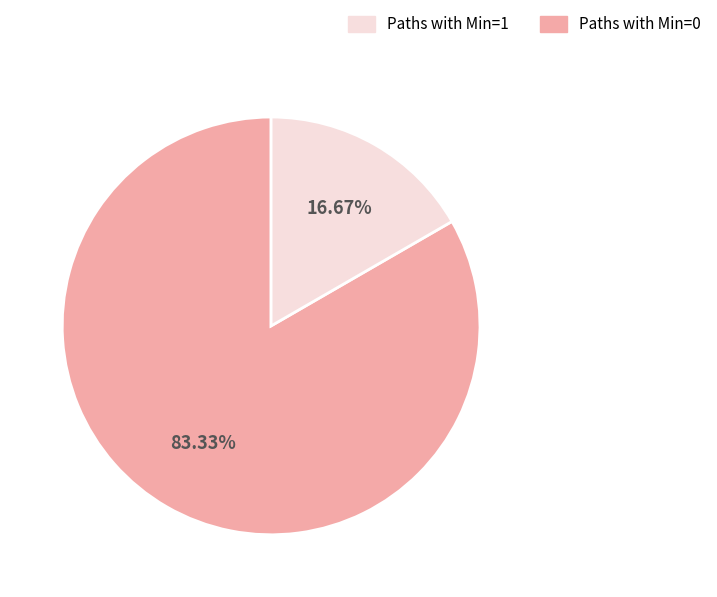

Does any single category account for the majority?

Yes